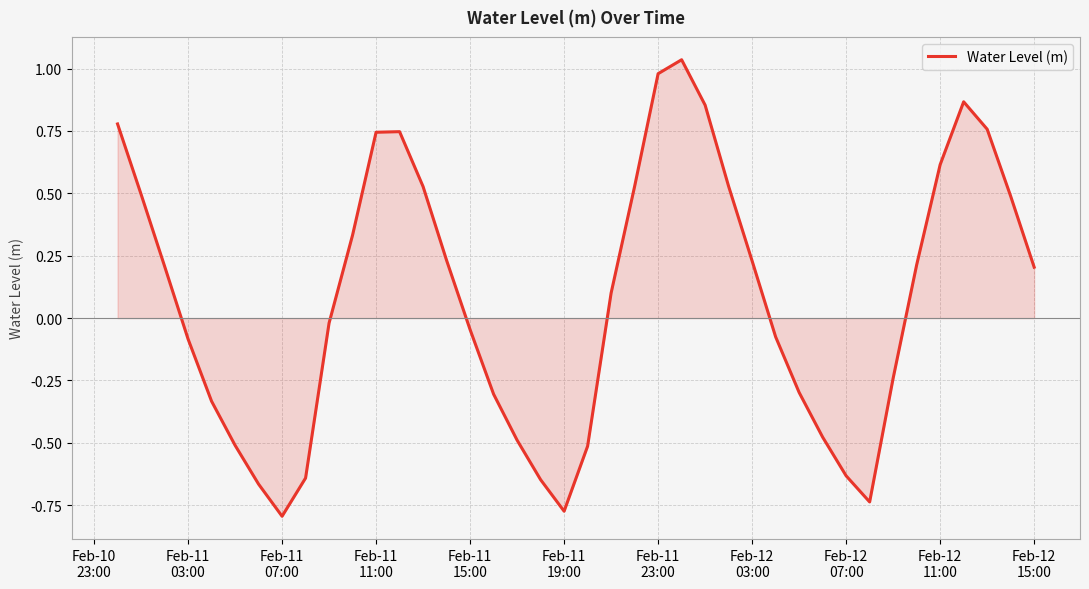

What is the difference between the maximum and minimum values?

1.8